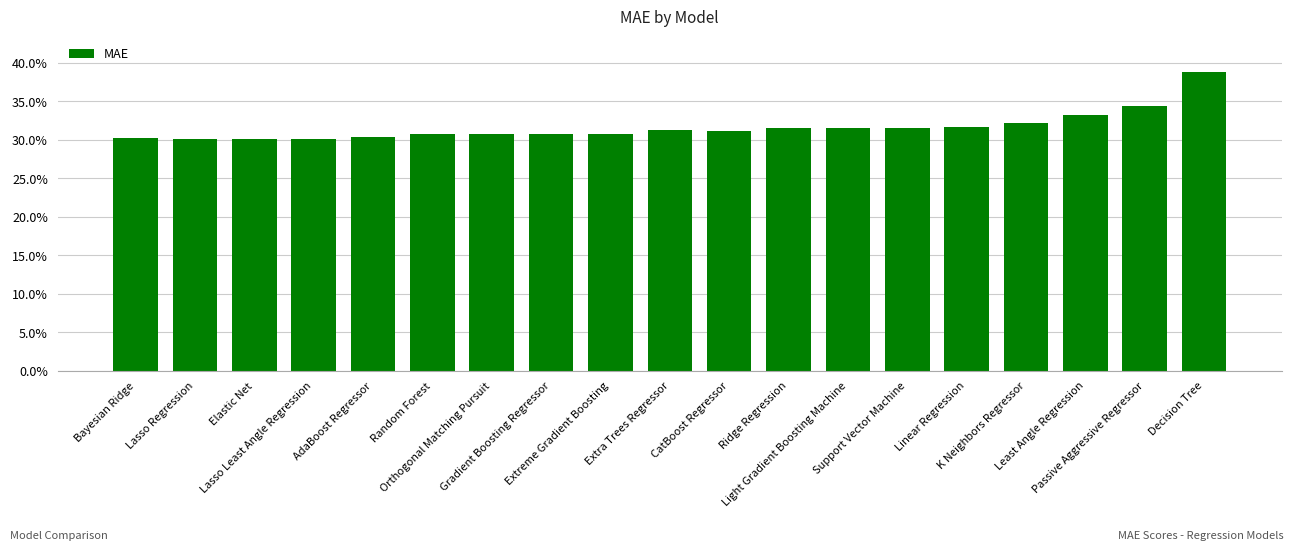

How many bars are there in total?

19